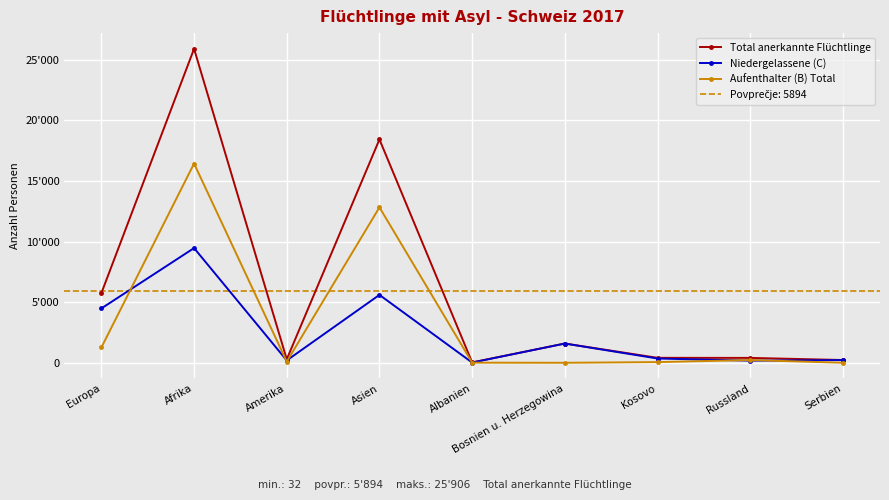

Rank the series by their maximum value, from lowest to highest.

Niedergelassene (C), Aufenthalter (B) Total, Total anerkannte Flüchtlinge